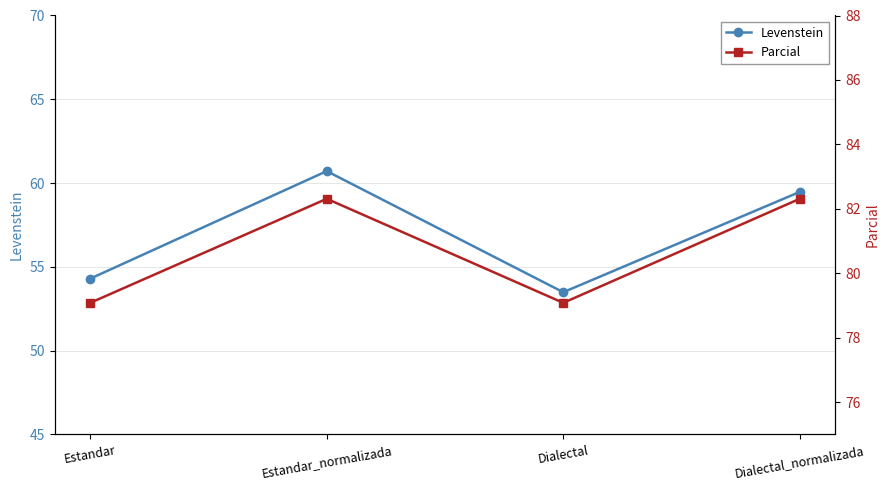

List the series in order of their peak value, highest first.

Parcial, Levenstein